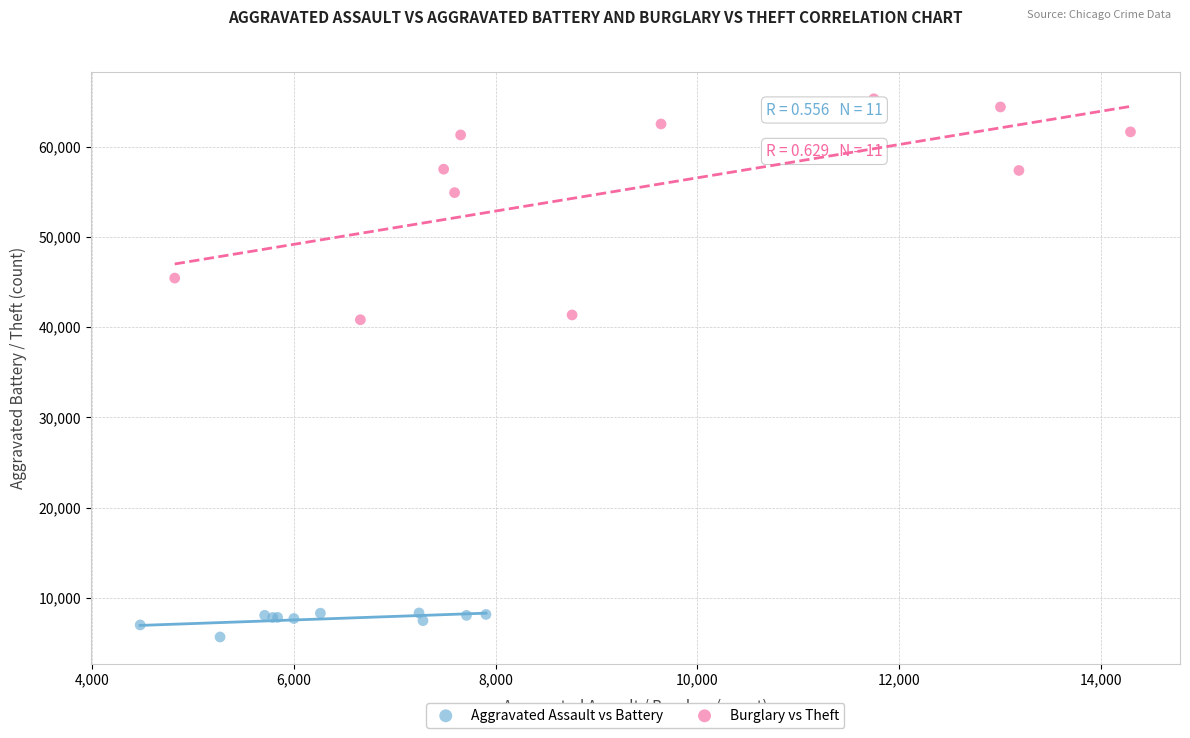

Which series reaches the minimum Y coordinate?

Aggravated Assault vs Battery